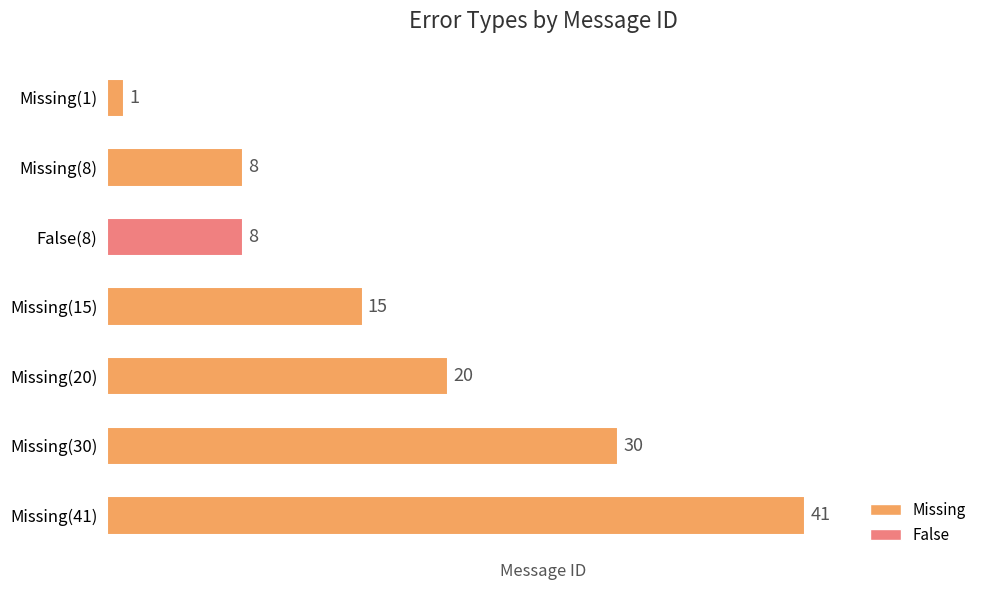

Where is the data nearest to the value 21?

Missing(20)